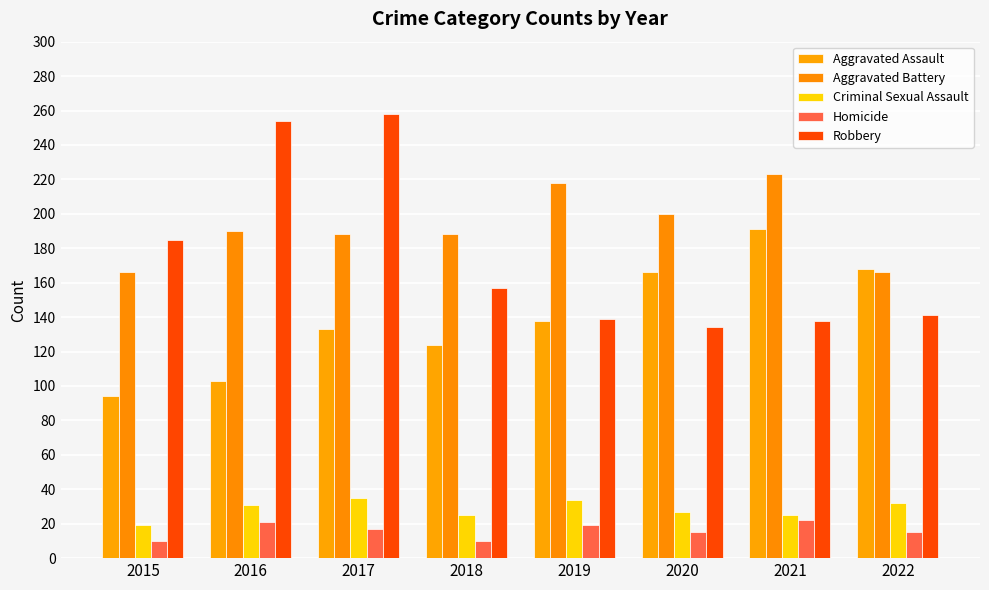

At which label does Robbery reach its peak?

2017